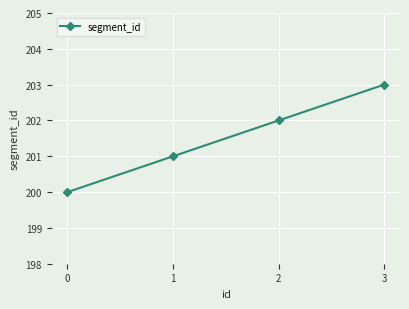

List the labels in order of value, largest first.

3, 2, 1, 0